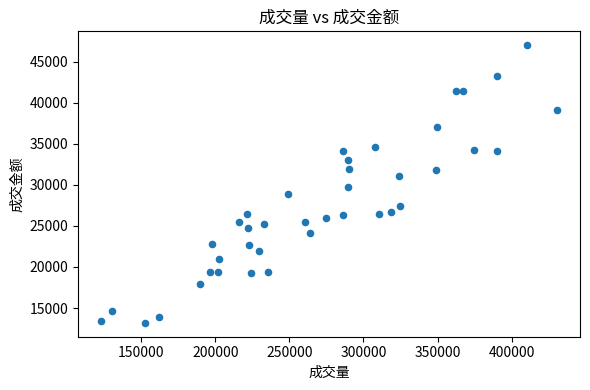

What is the range of Y values (max minus min)?

33843